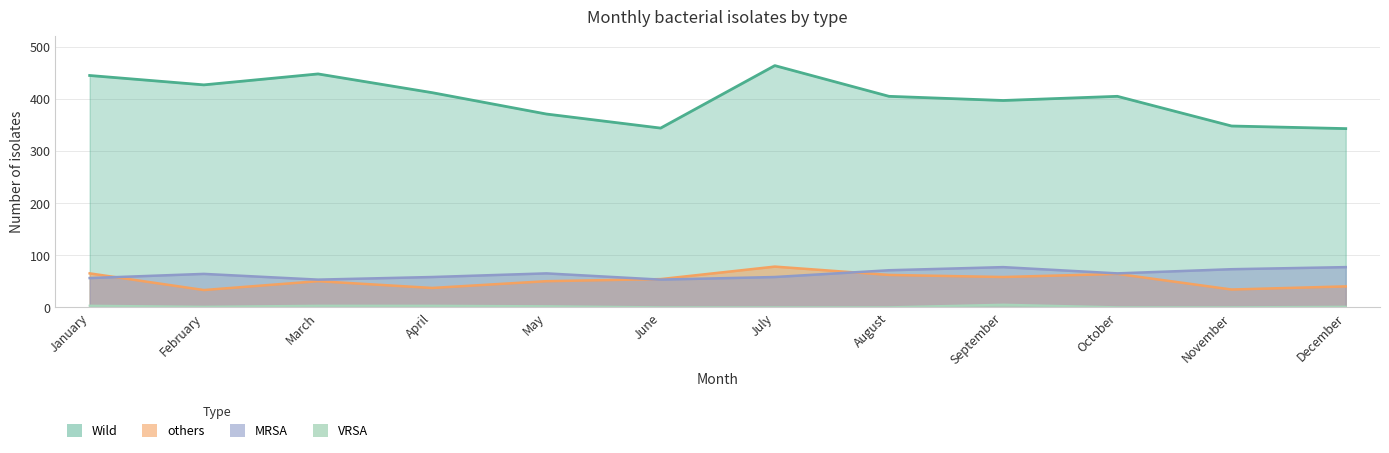

Is it true that MRSA equals 58 at April?

True